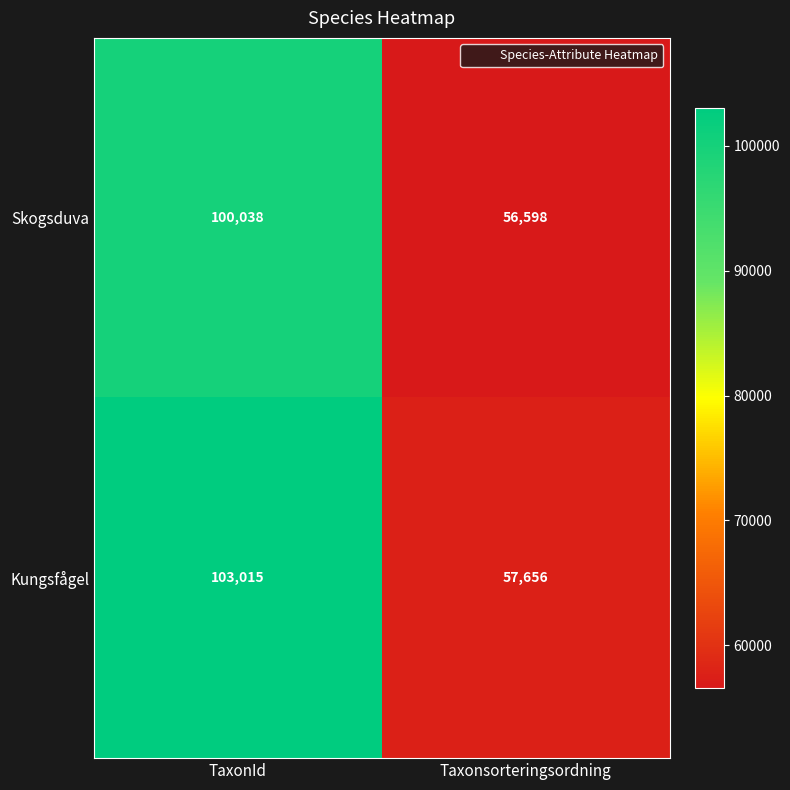

The Skogsduva series shows 134332 at TaxonId. True or false?

False